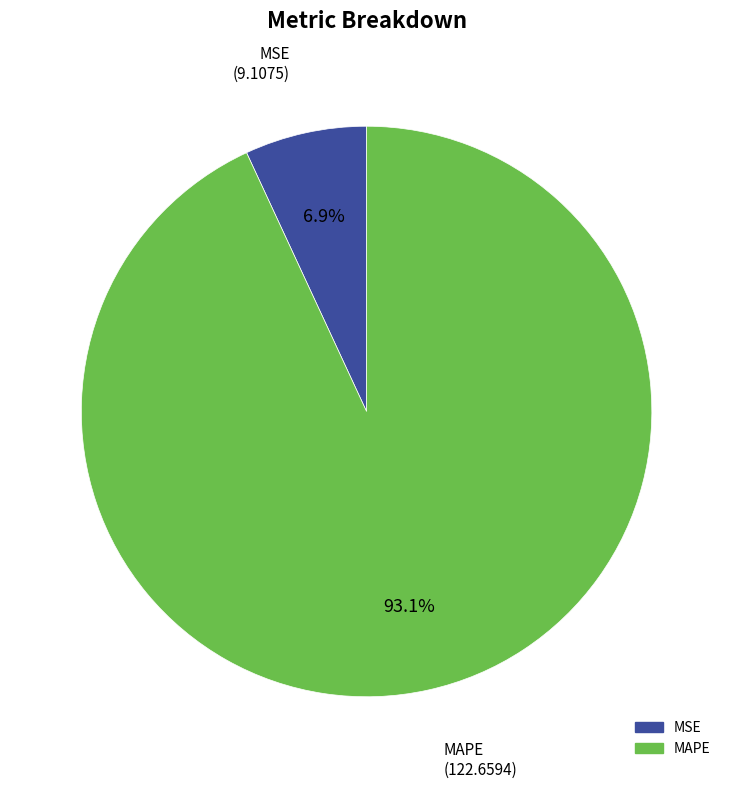

The MSE slice represents 14% of the pie. True or false?

False